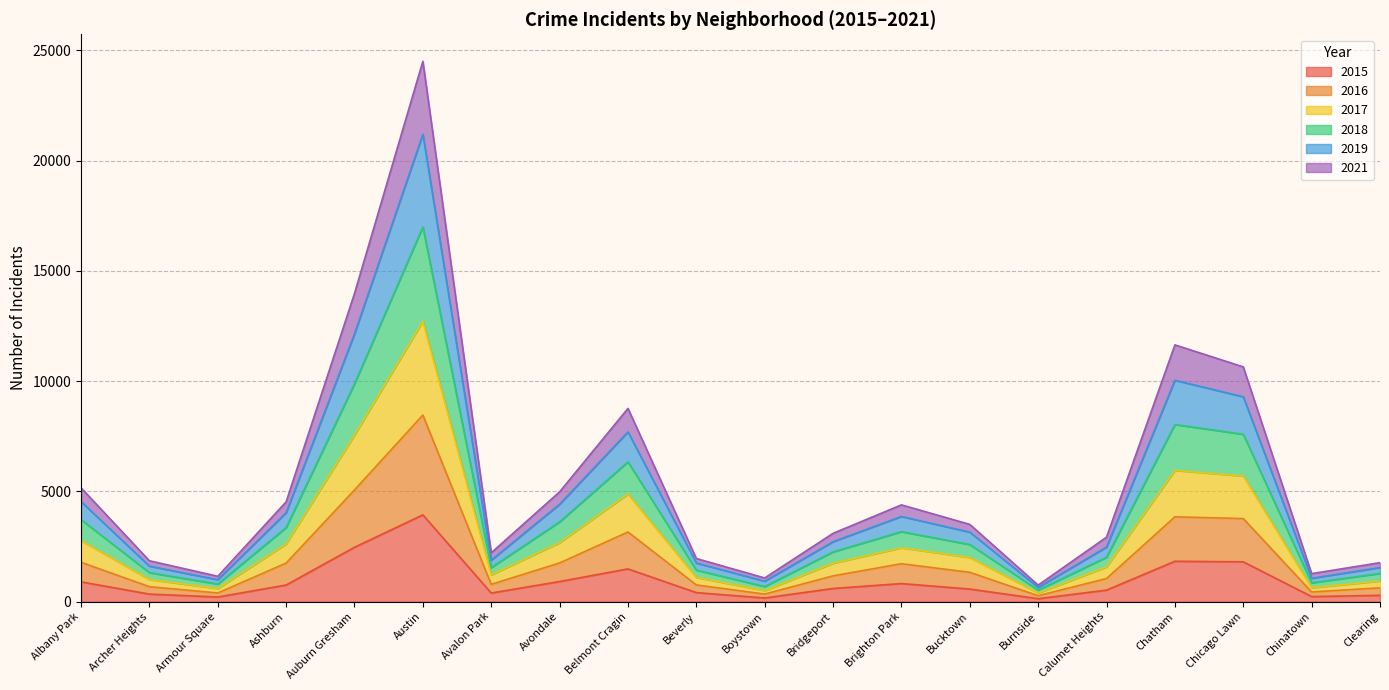

Which category has the highest value in the 2015 series?

Austin